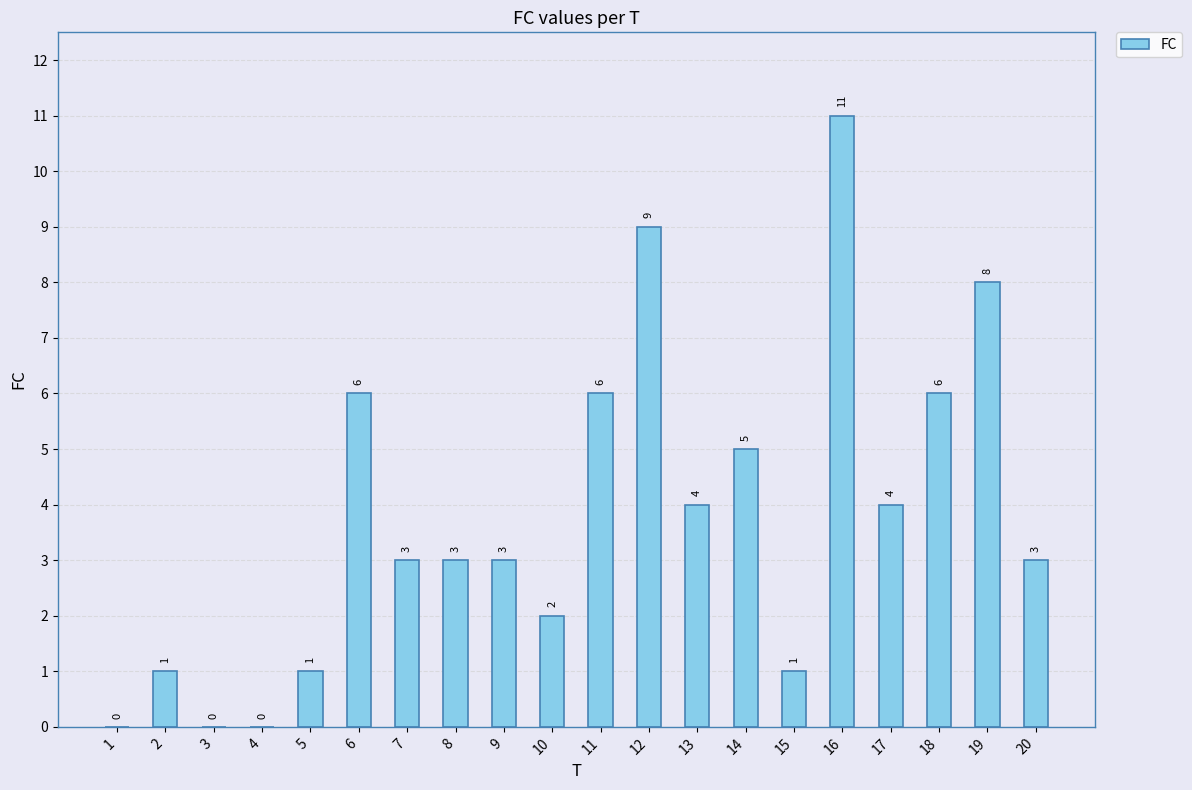

Read the value at 12, to the nearest 10.

10